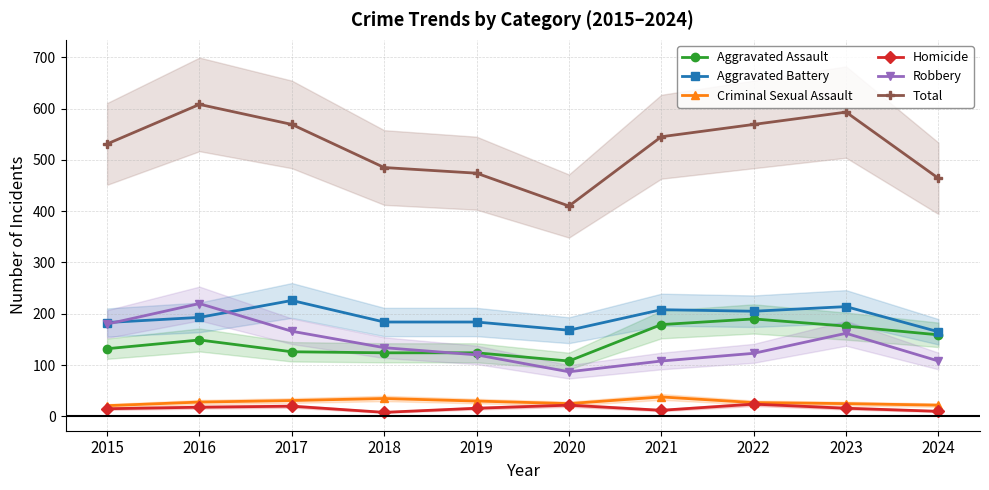

What is the greatest value displayed?

608